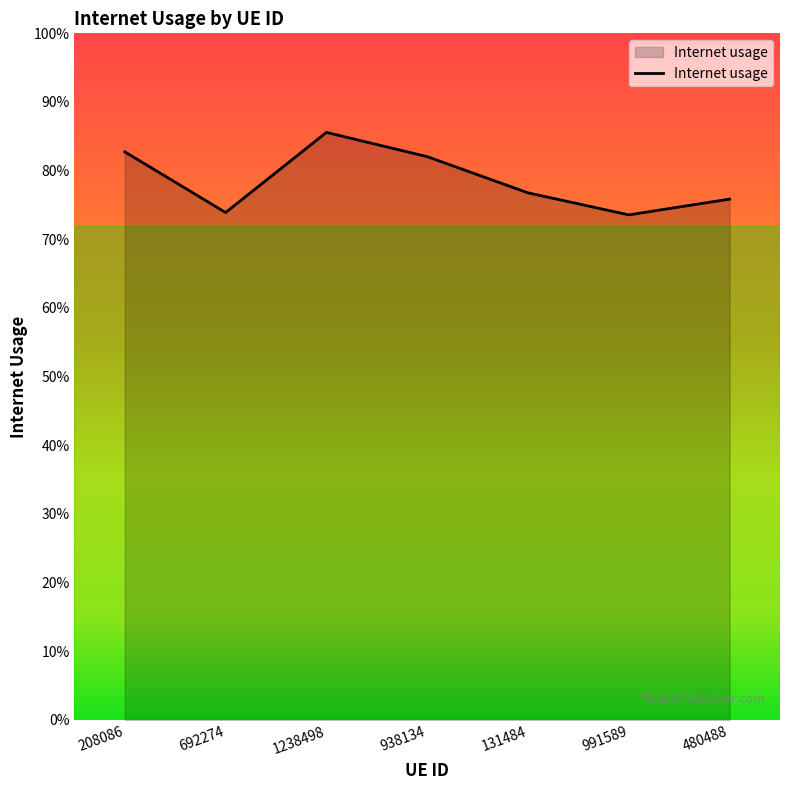

Does the chart have visible grid lines?

No